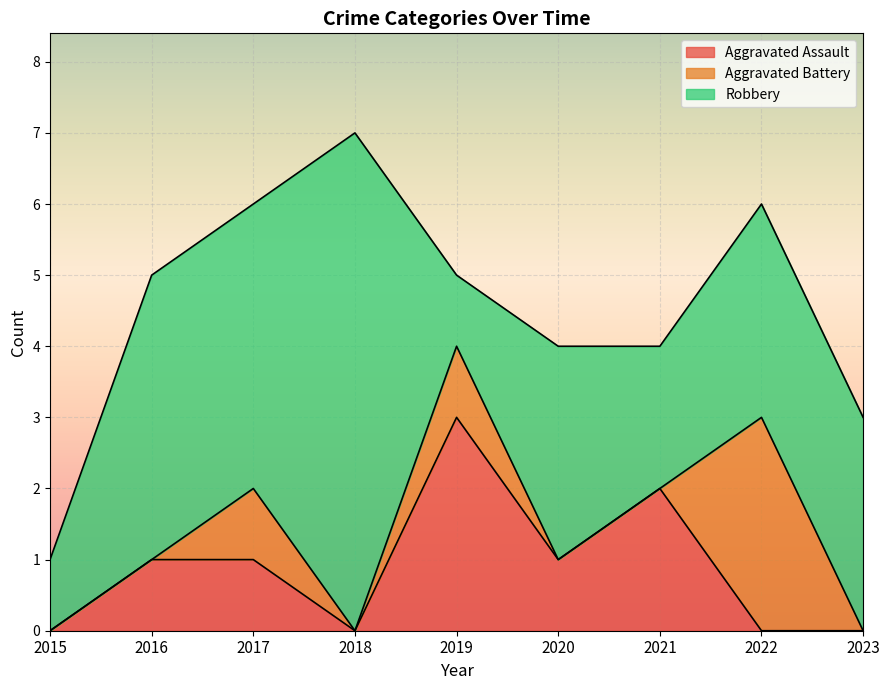

What is the sum of all Robbery values?

28